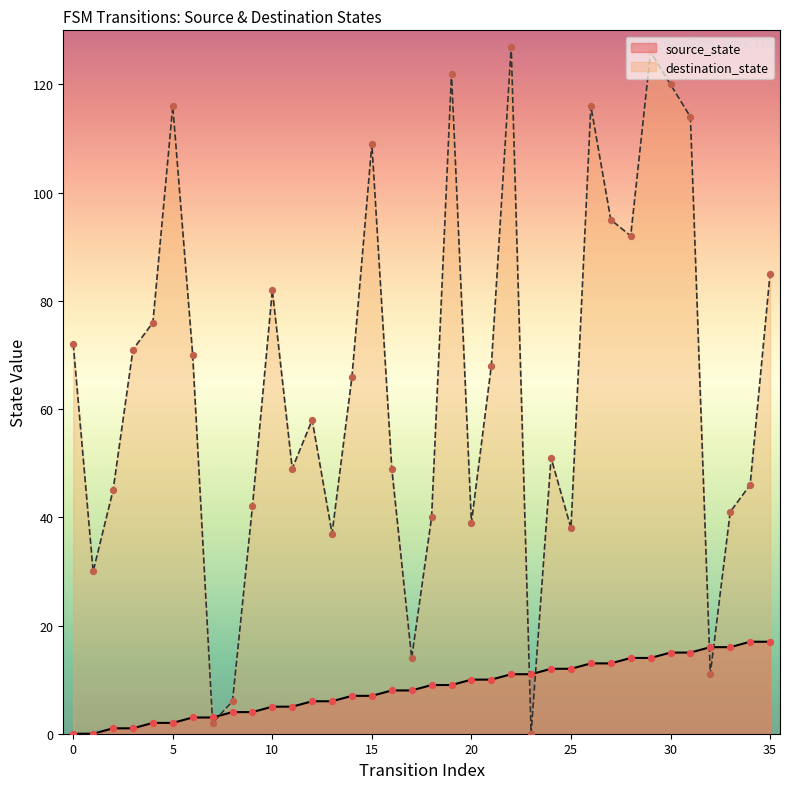

Which series contains the highest Y value?

destination_state